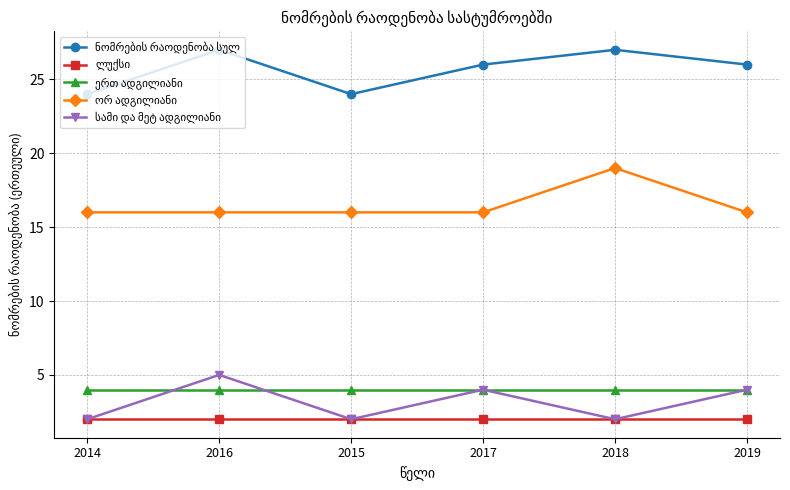

What is the difference between the highest and lowest values at 2014?

22